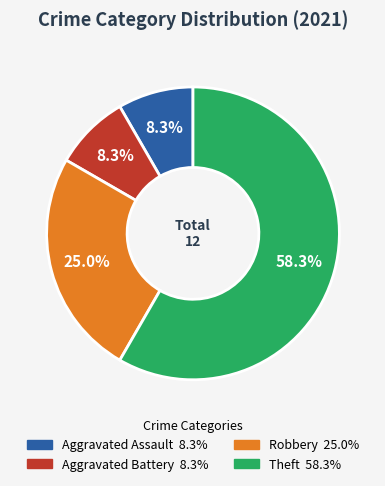

Does any single category account for the majority?

Yes